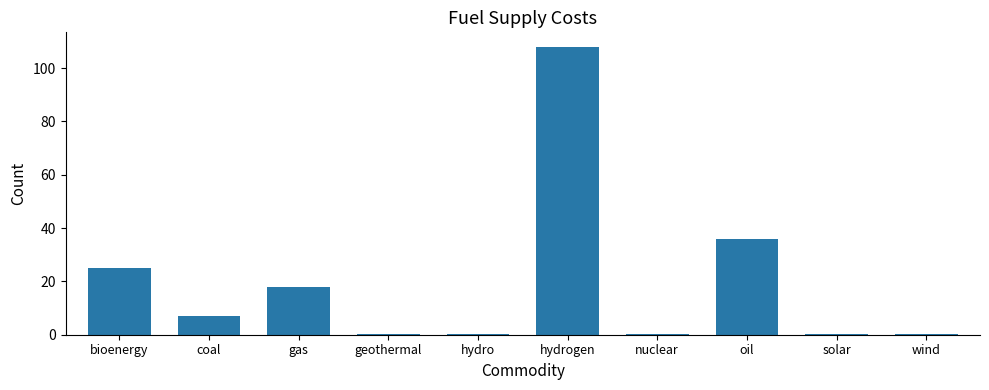

What is the sum of the values at hydro and geothermal?

0.7